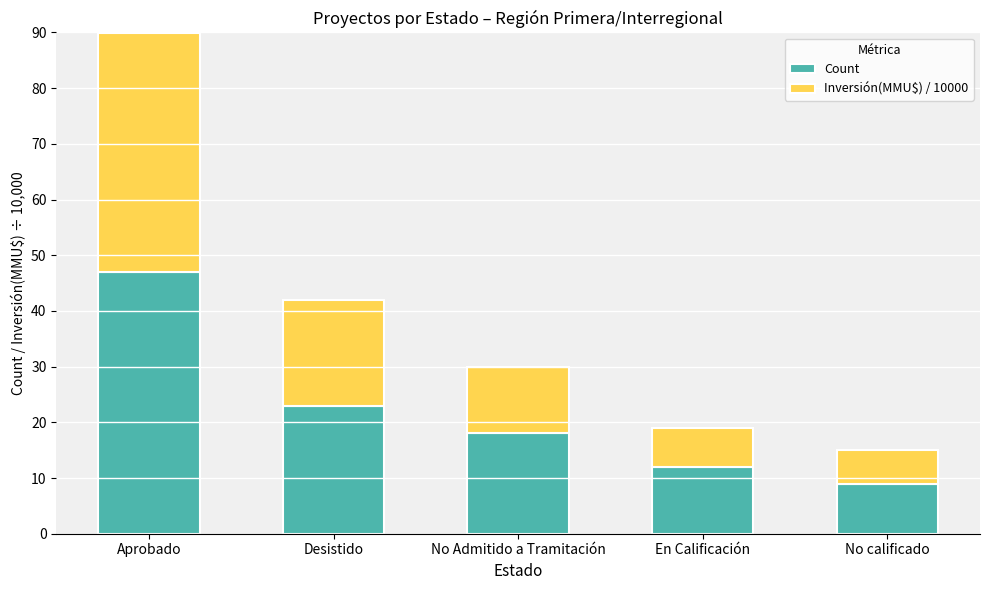

The value of Count at No calificado is 2.2. True or false?

False